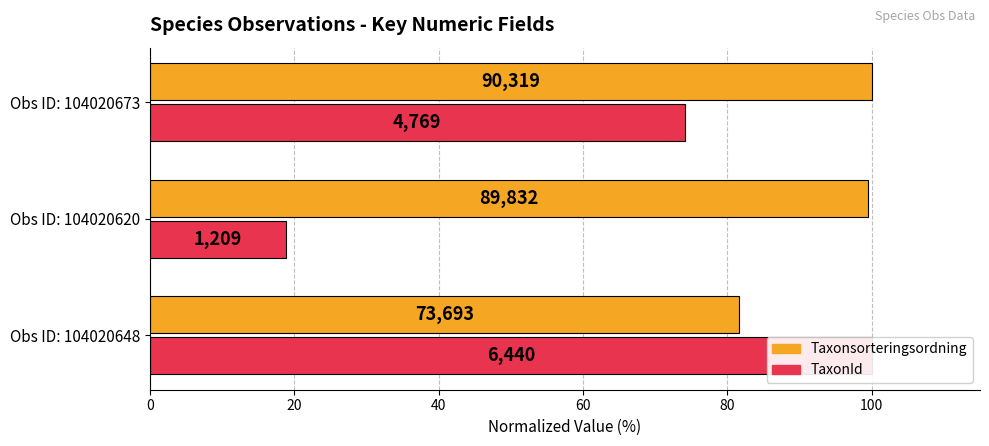

What is the difference between the maximum and minimum values in the TaxonId series?

81.2